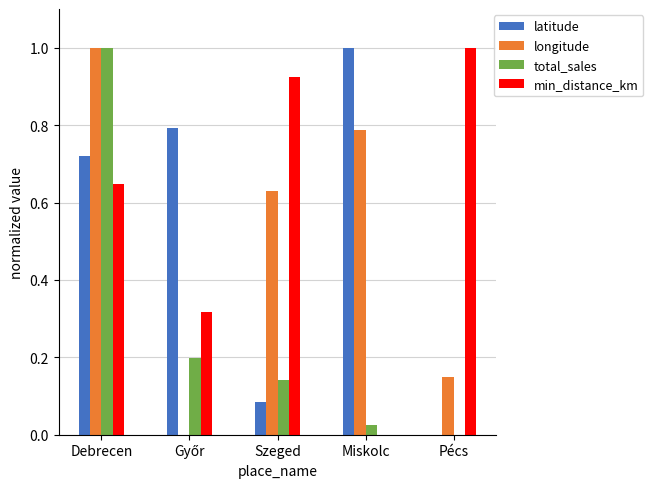

What is the maximum value shown in the chart?

1.0